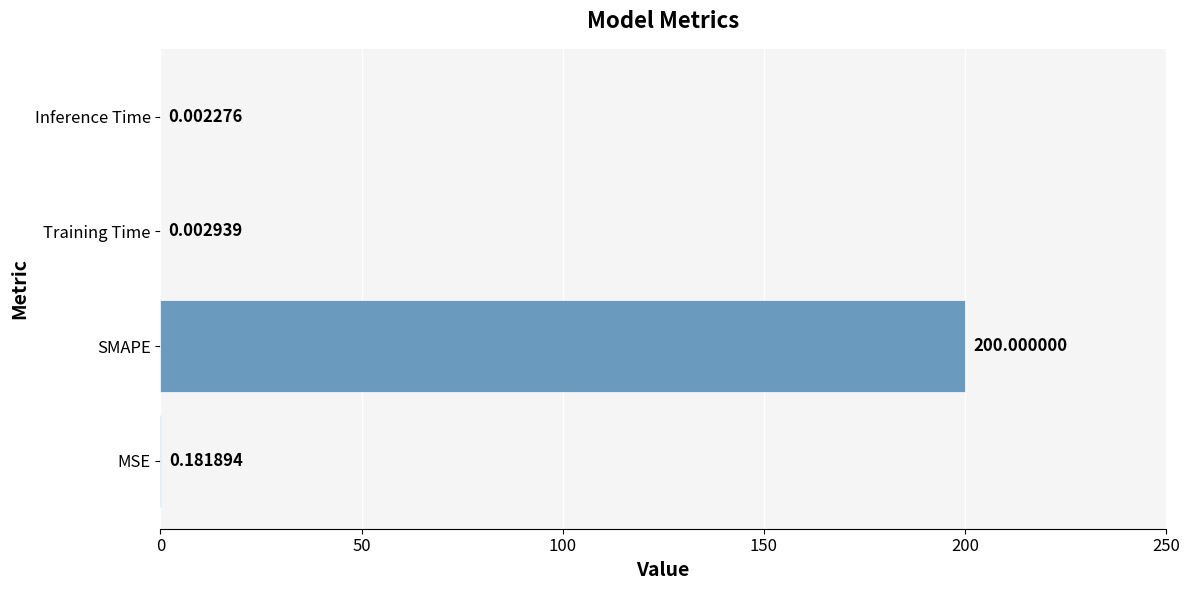

What is the sum of the values at Inference Time and SMAPE?

200.0